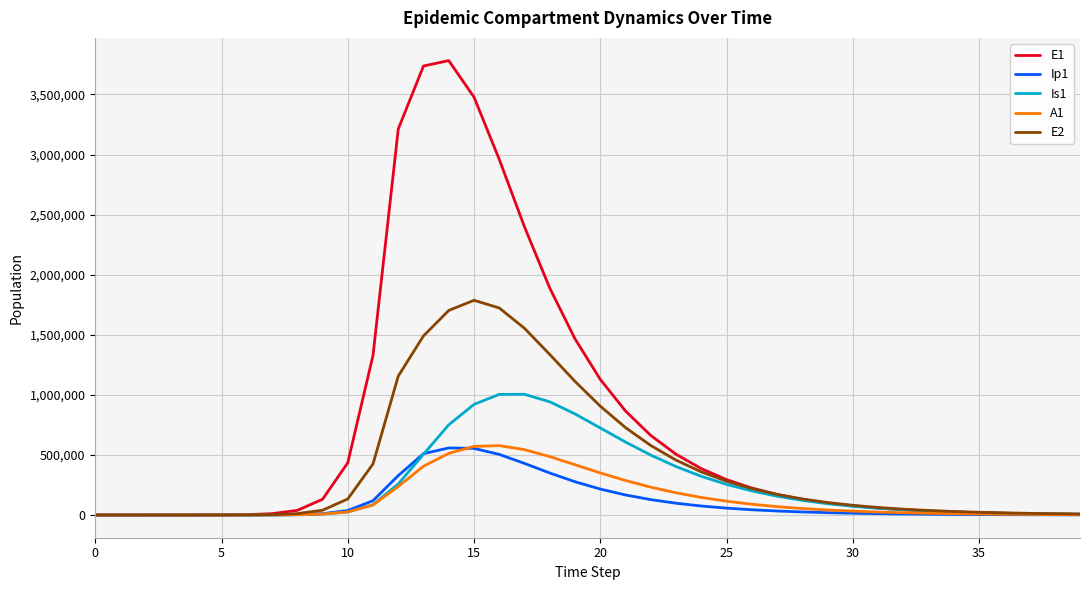

In E1, how many points are higher than both neighbors (excluding endpoints)?

1